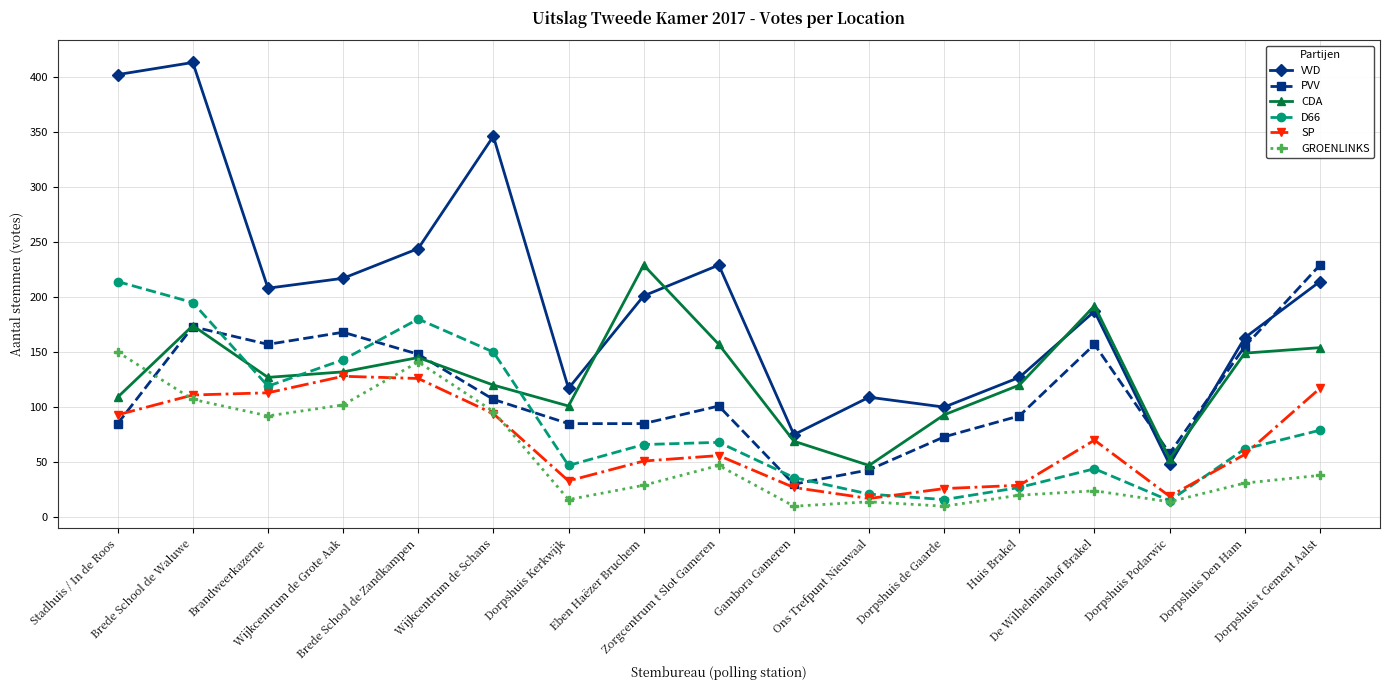

Which series has the largest total across all categories?

VVD